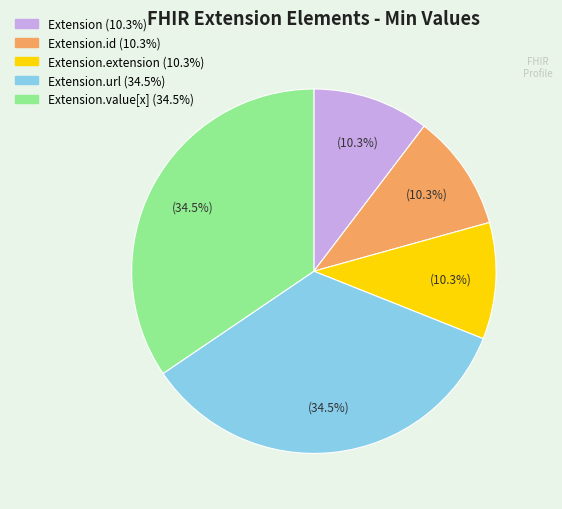

How many segments does this pie chart have?

5